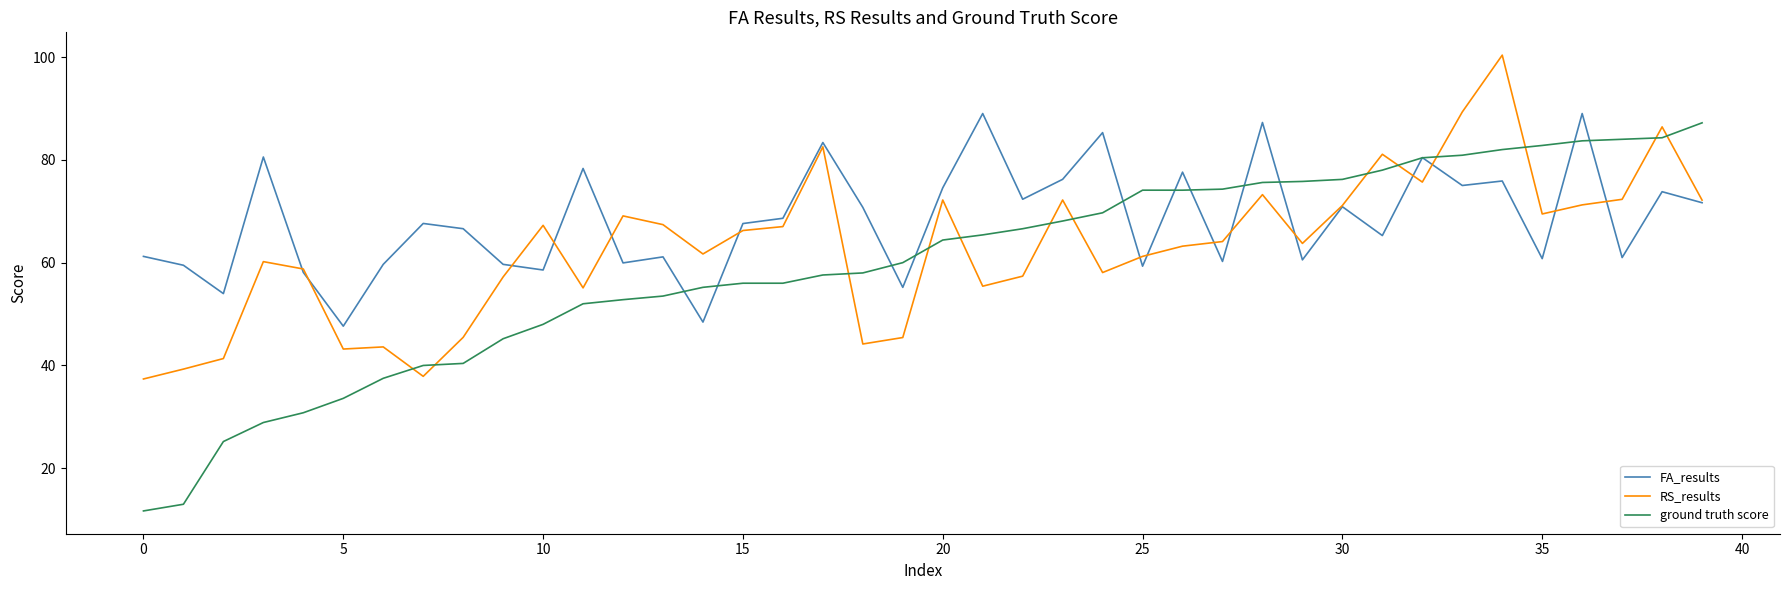

Which series has the widest spread of values?

ground truth score